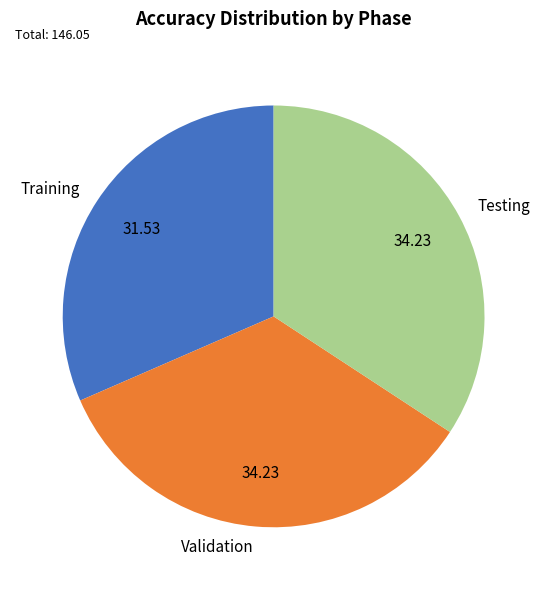

Is there any slice that represents more than half of the pie?

No